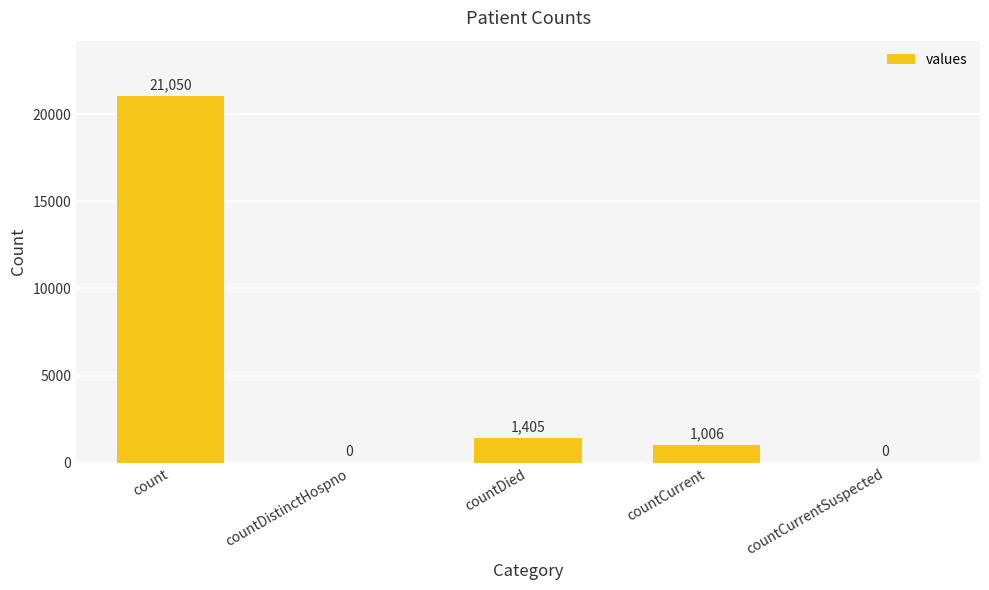

What is the sum of all values?

23461